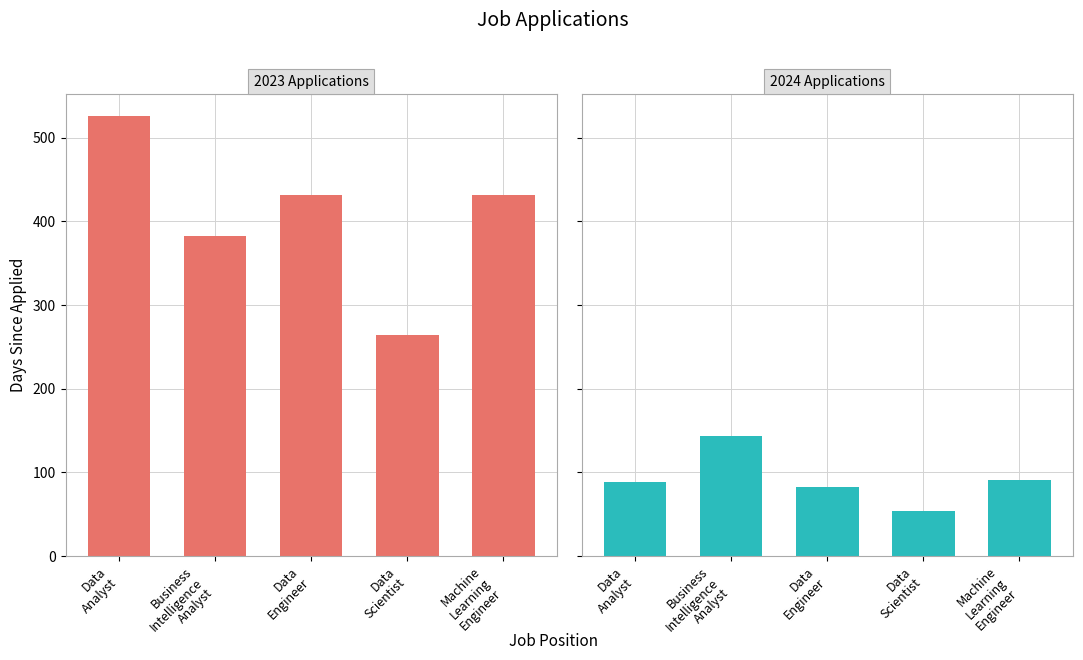

Between Data
Engineer and Business
Intelligence
Analyst, which is larger?

Data
Engineer